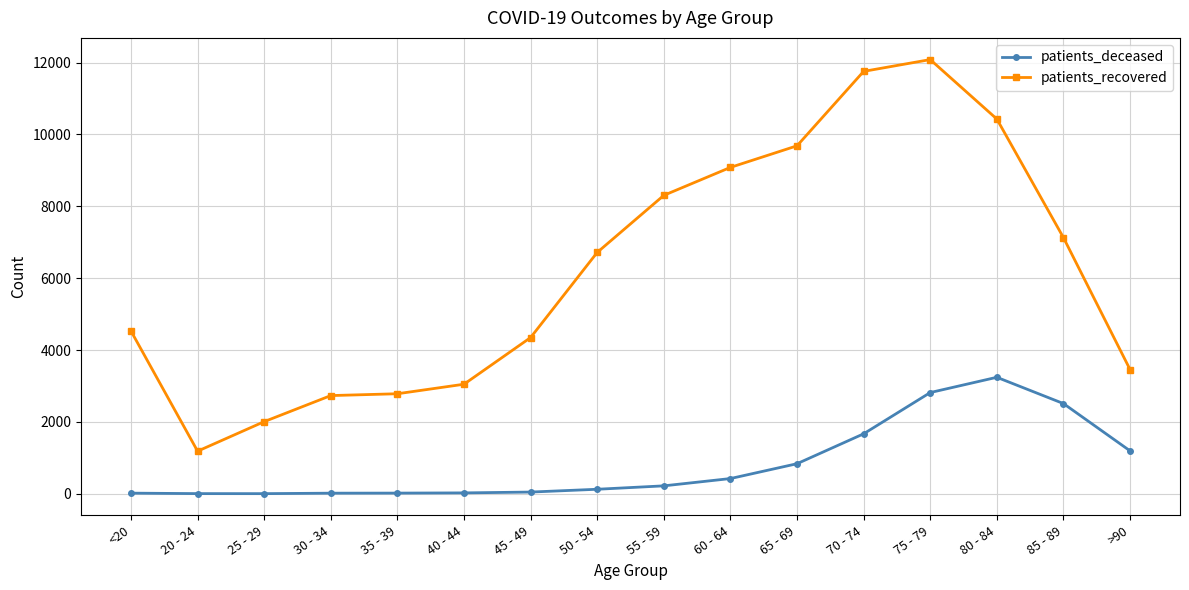

List the series in order of their overall mean, lowest first.

patients_deceased, patients_recovered